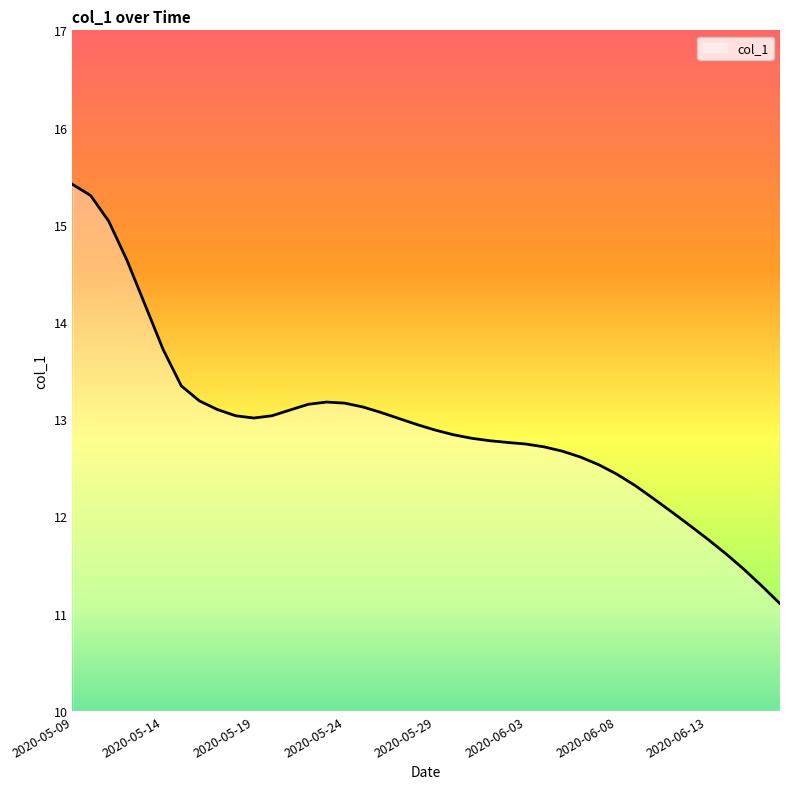

What is the greatest value displayed?

15.4